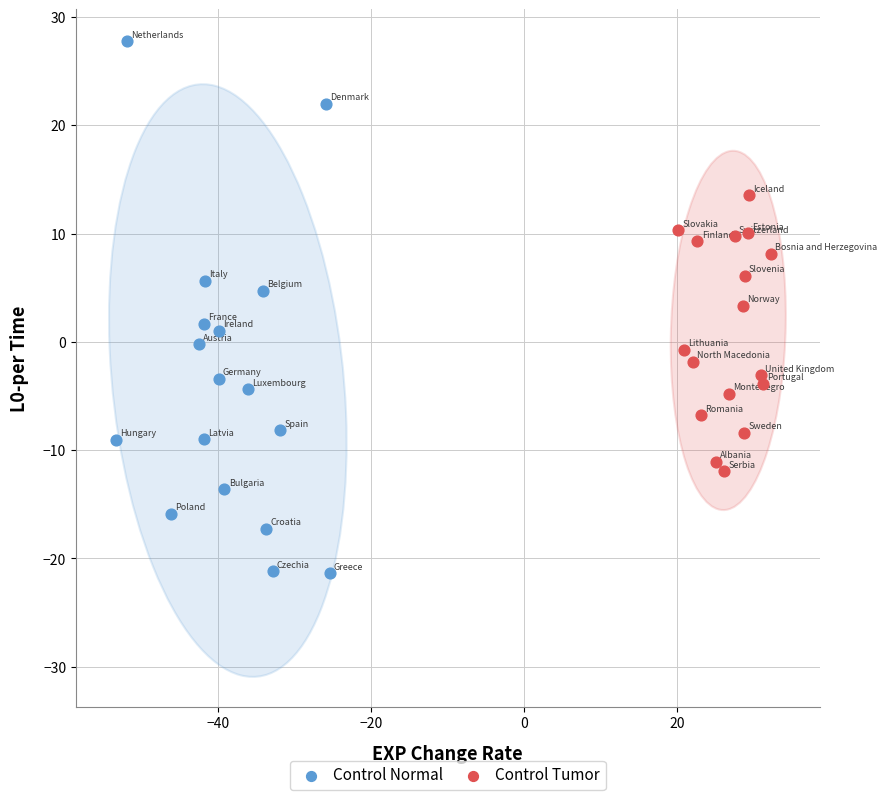

Which series has the largest Y range (max minus min)?

Control Normal